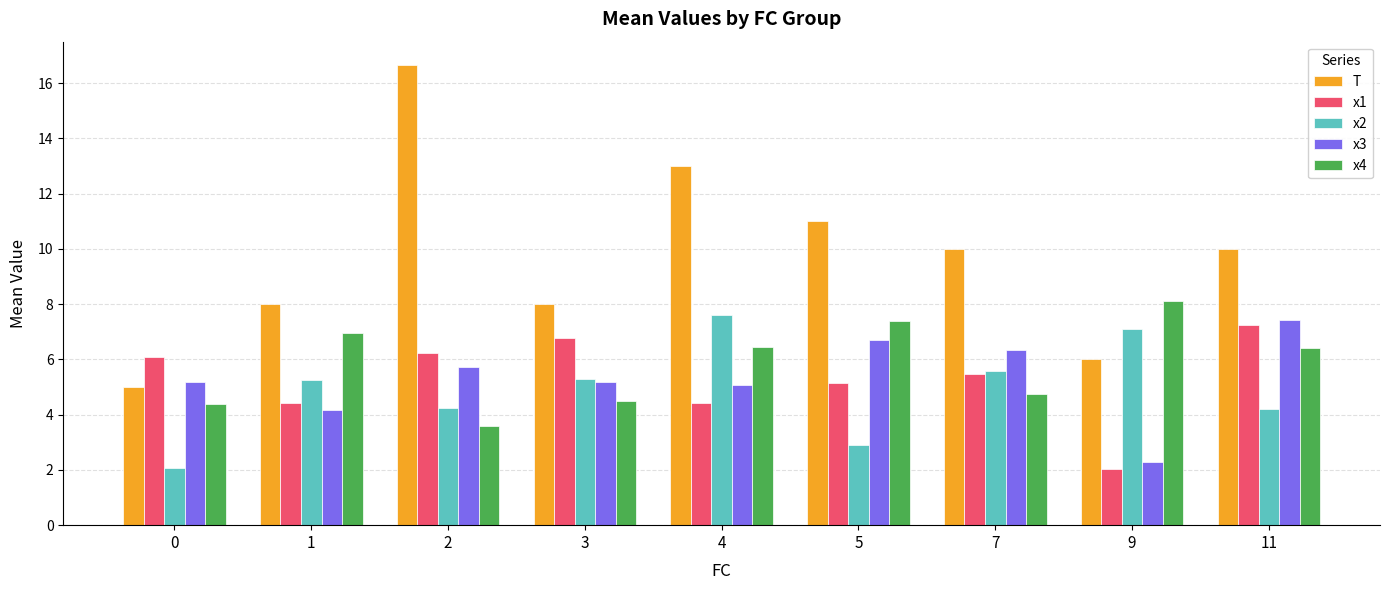

At 5, list the series in order from smallest to largest.

x2, x1, x3, x4, T